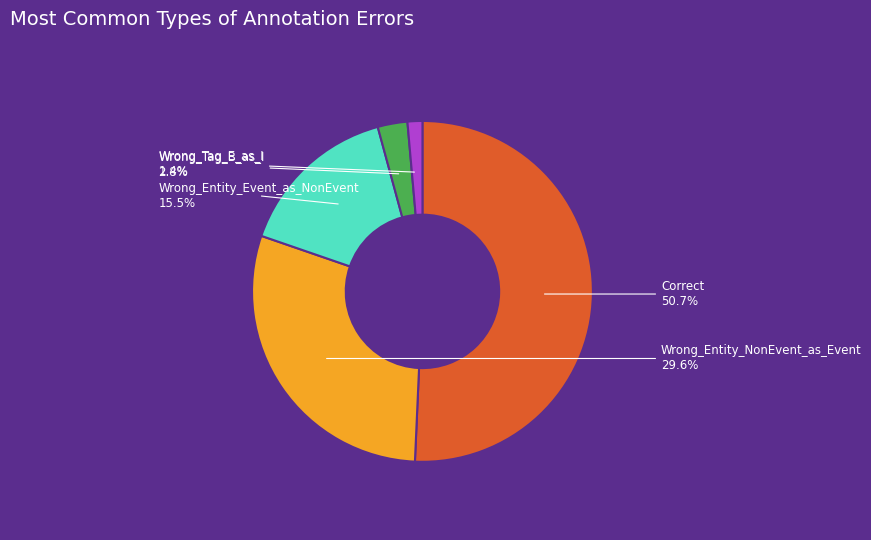

To the nearest percent, what percentage of the pie is Wrong_Tag_B_as_I?

3%